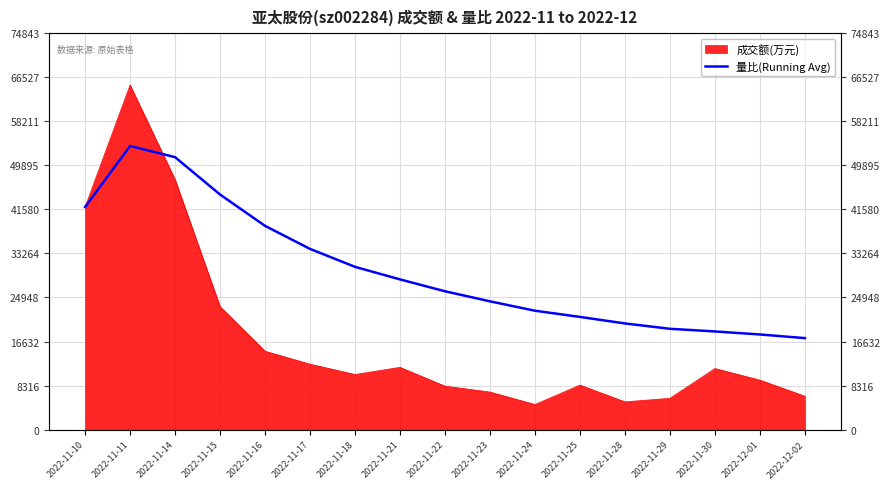

True or false: the data has more than 2 interior local peaks.

False